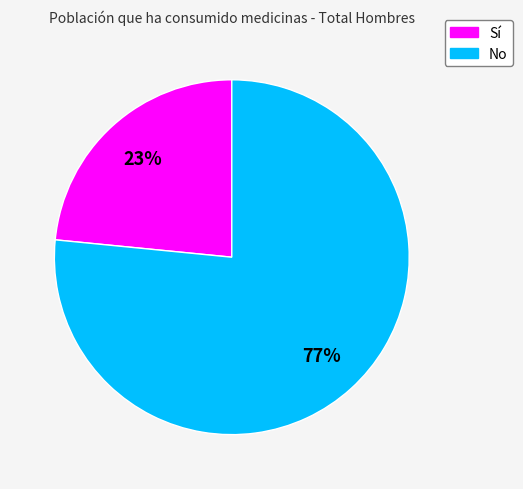

To the nearest percent, what is the average slice percentage?

50%